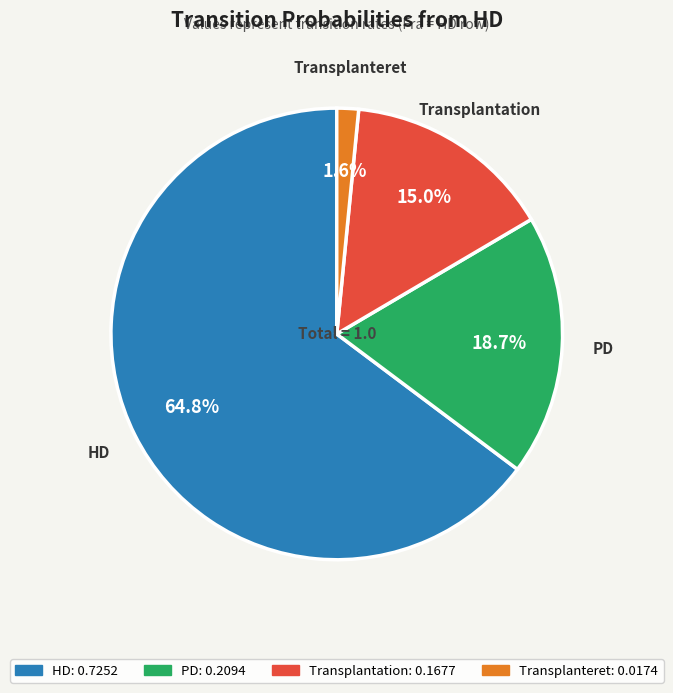

Does any single category account for the majority?

Yes